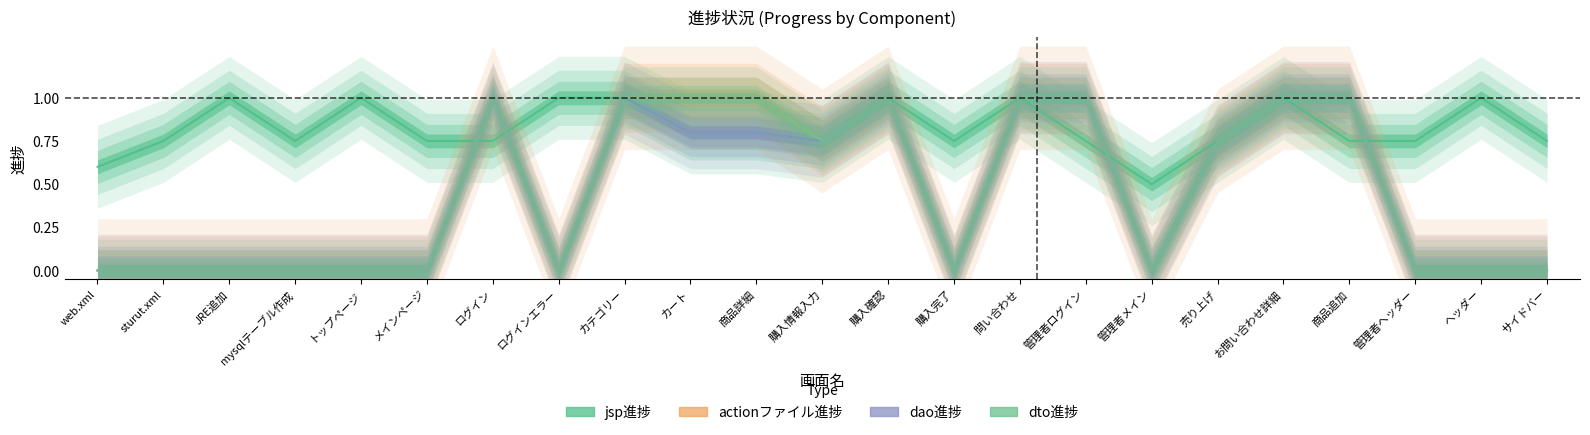

Is the value of actionファイル進捗 at ログイン greater than the value of dao進捗 at 購入完了?

Yes